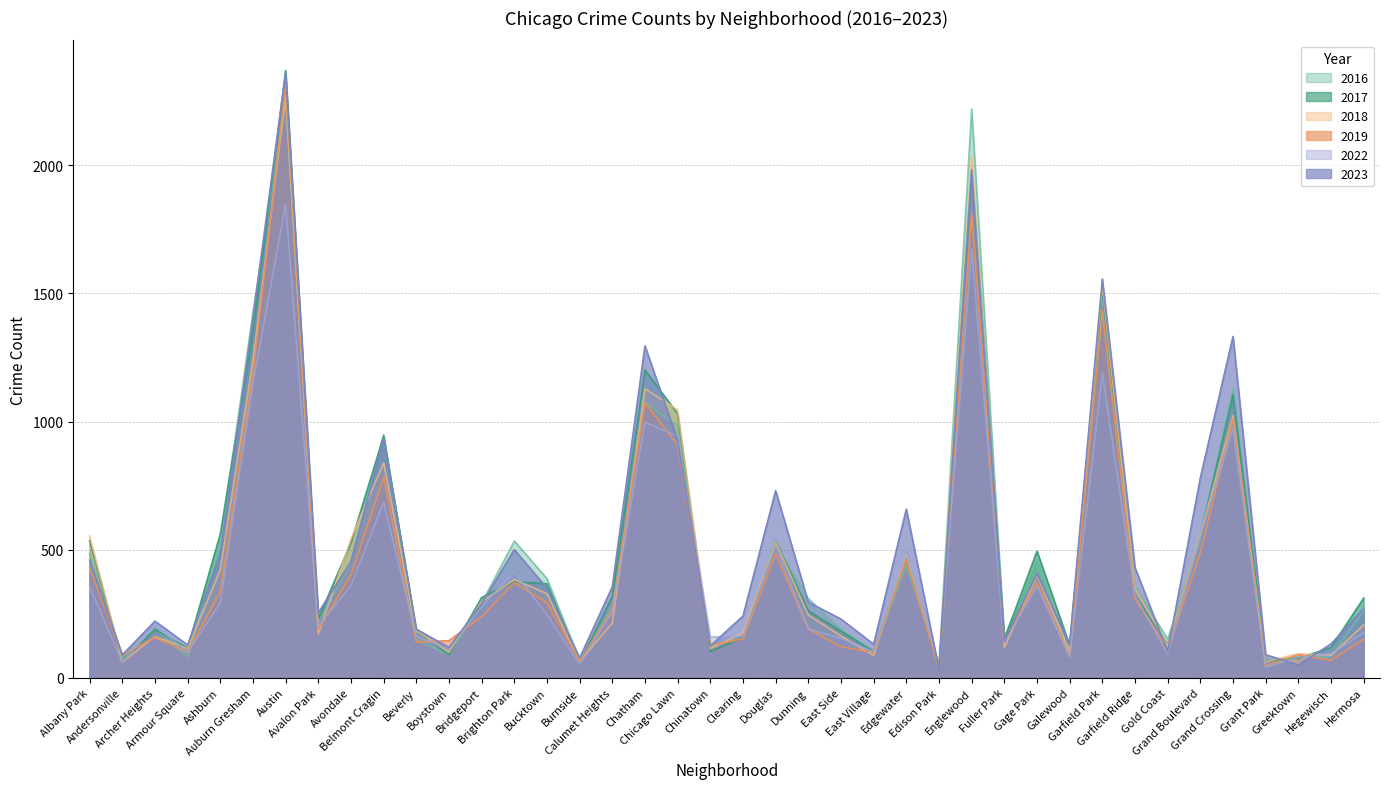

At which category does 2022 reach its first local valley?

Andersonville